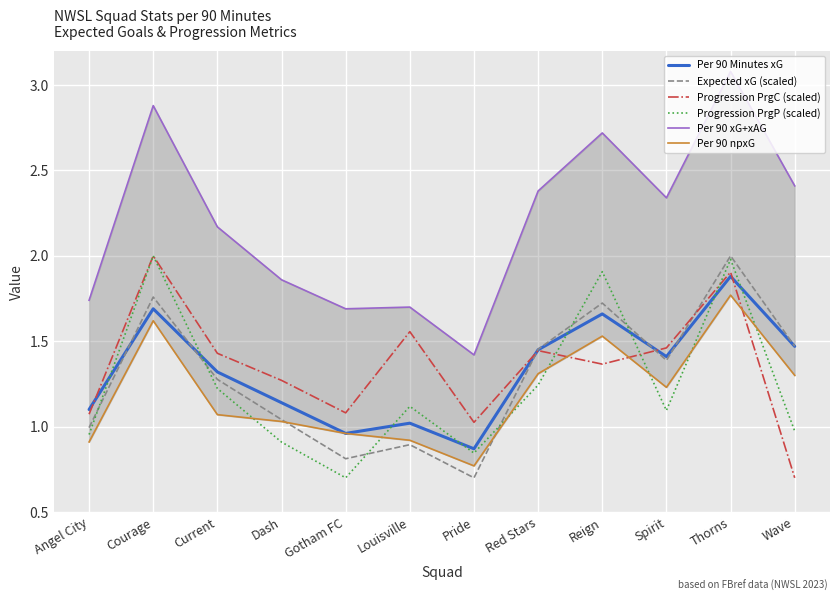

List the labels in order of Per 90 xG+xAG value, largest first.

Thorns, Courage, Reign, Wave, Red Stars, Spirit, Current, Dash, Angel City, Louisville, Gotham FC, Pride